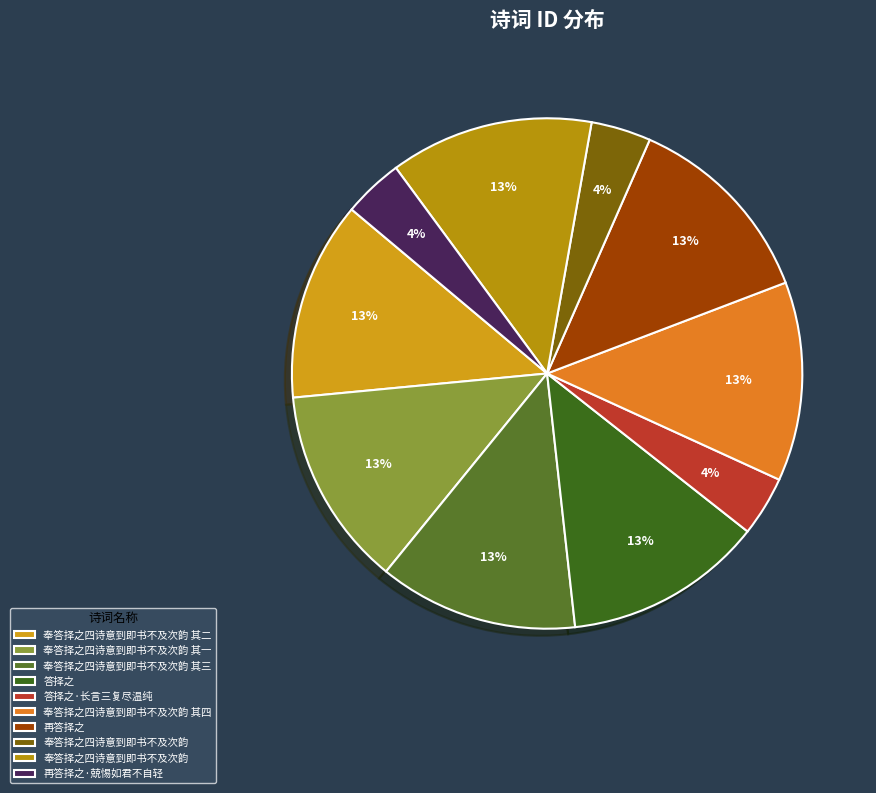

How many slices are in this pie chart?

10